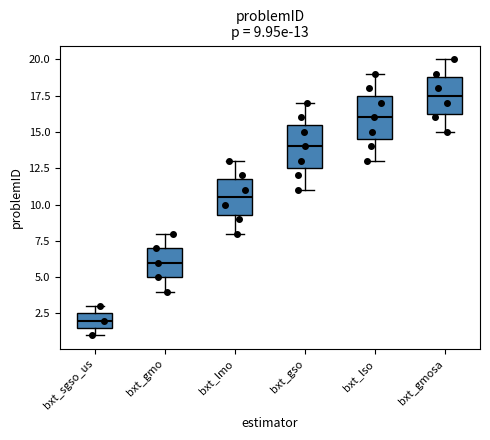

Which box has the highest median line?

bxt_gmosa